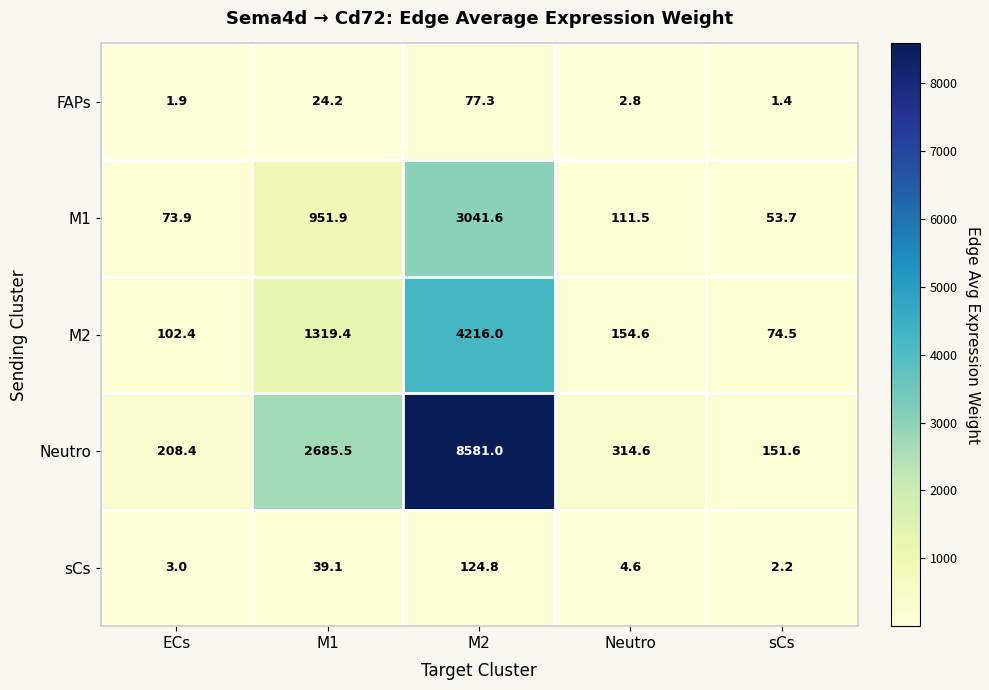

What is the total value across all series at sCs?

283.4